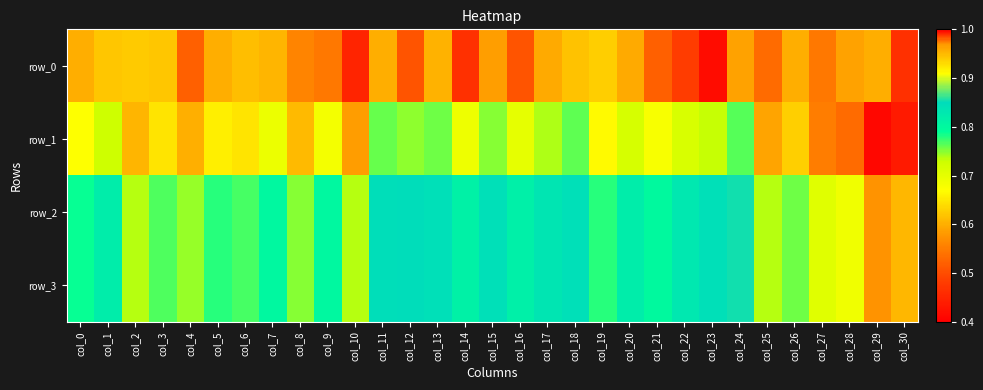

How many distinct data groups are displayed?

4